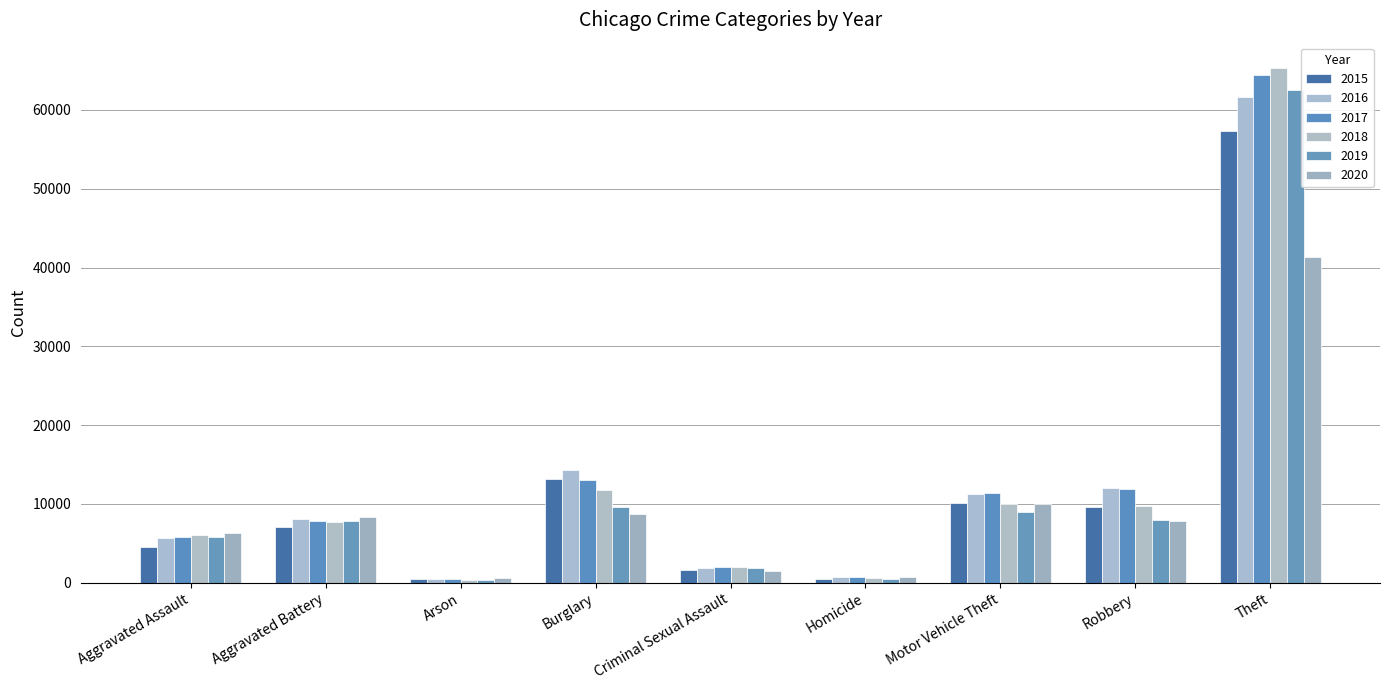

What is the total value across all series at Theft?

352414